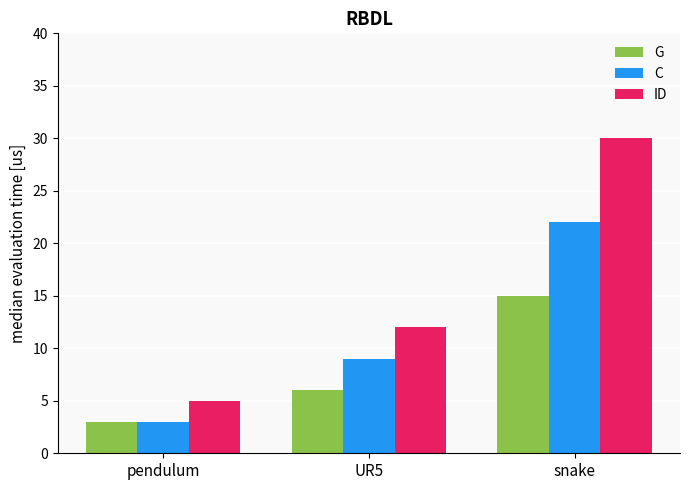

Where is ID nearest to the value 17?

UR5